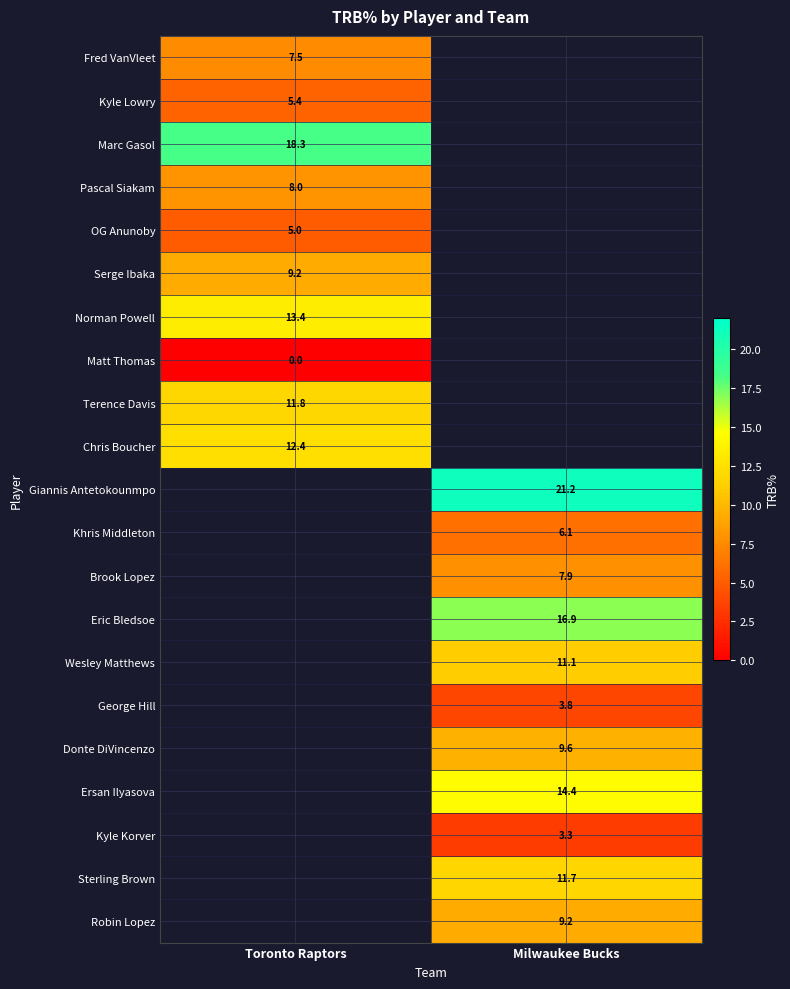

At which category does the chart reach its minimum across all series?

Toronto Raptors